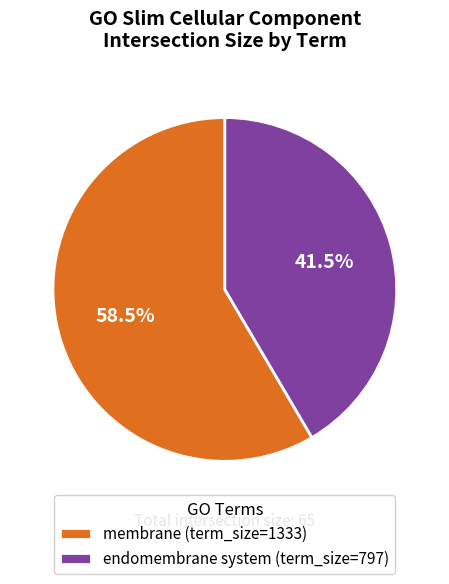

What is the smallest slice in the pie chart?

endomembrane system (term_size=797)